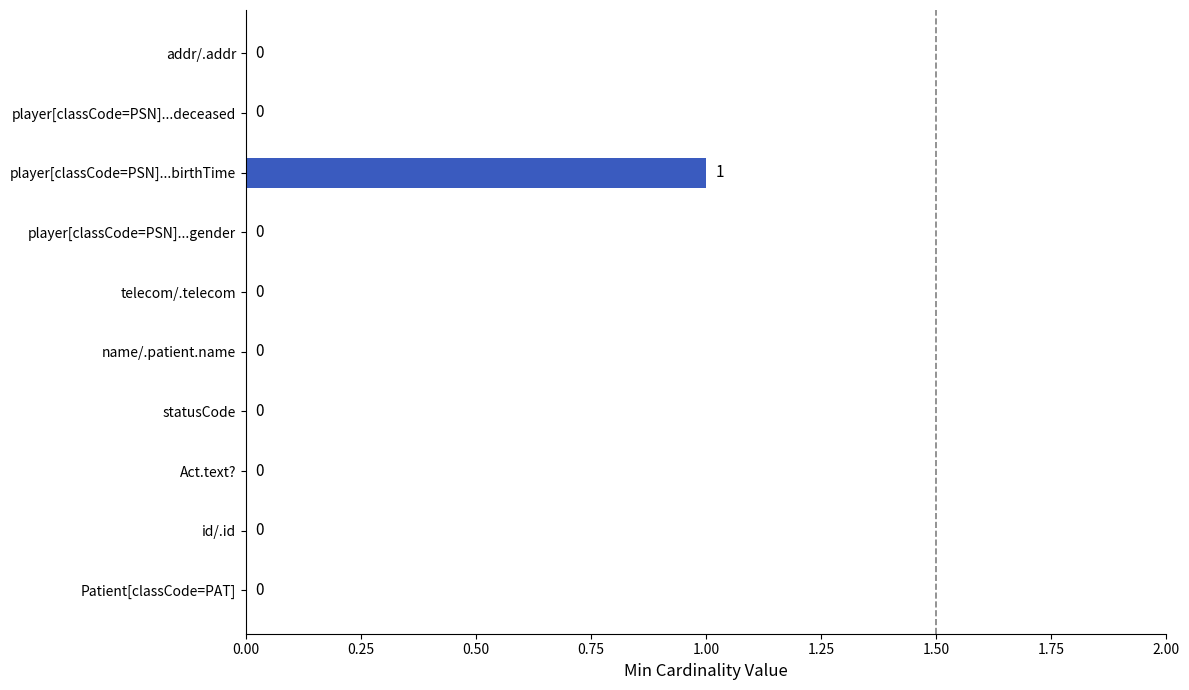

What is the greatest value displayed?

1